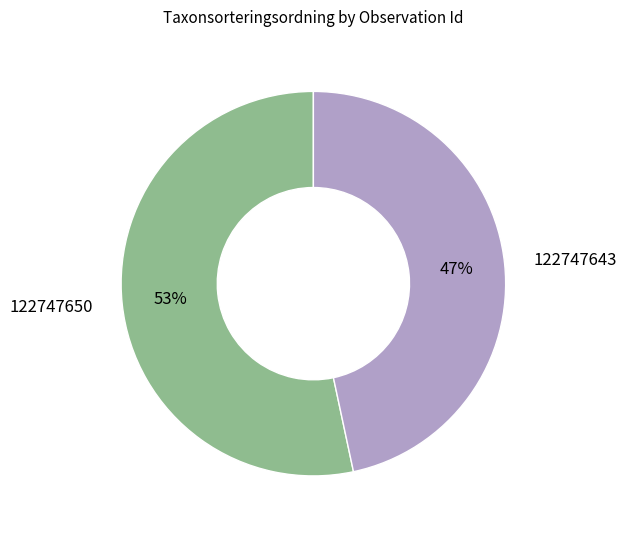

Count the number of slices in the pie.

2